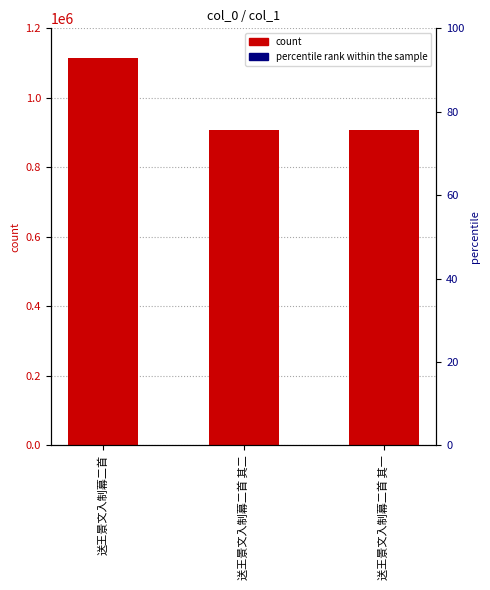

The chart shows a value of 519954 at 送王景文入制幕二首. True or false?

False